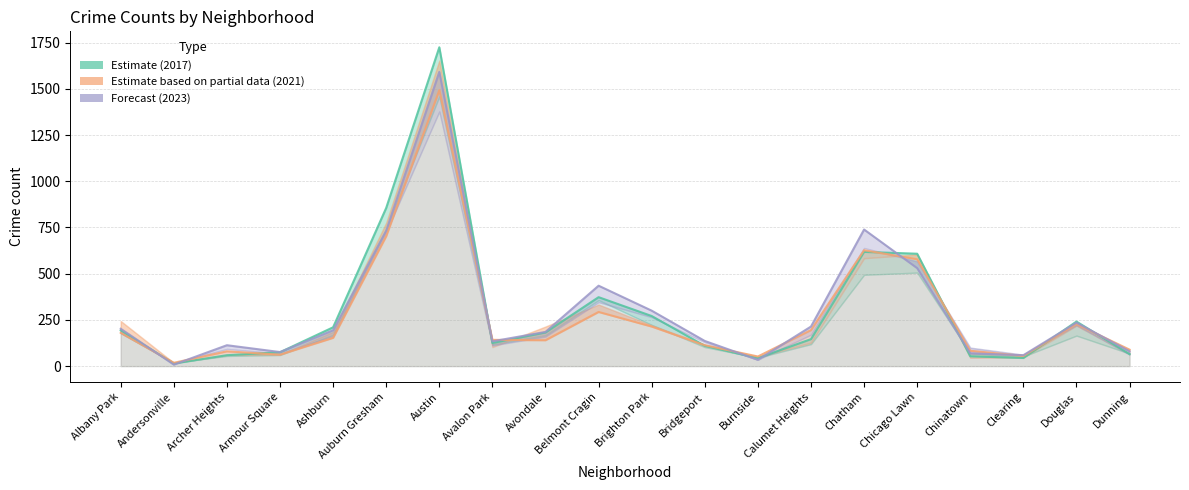

The value of 2023 (Forecast) at Archer Heights is 191. True or false?

False